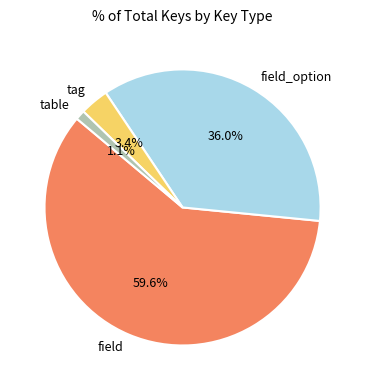

To the nearest percent, what is the average slice percentage?

25%